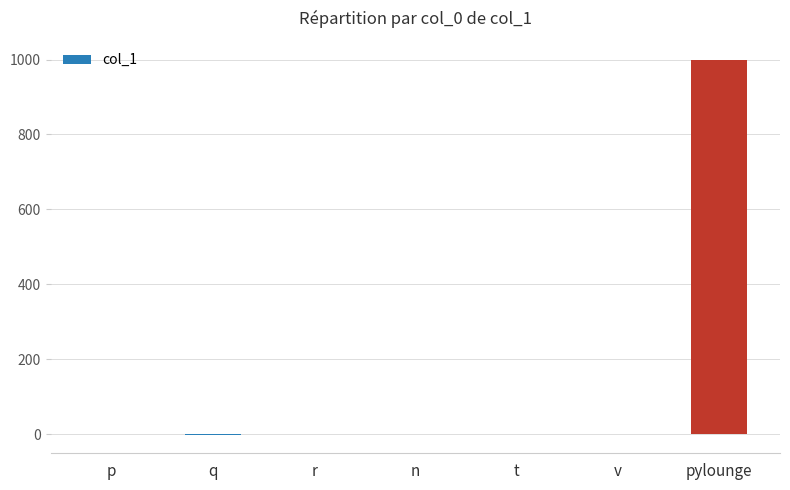

What is the sum of all values?

996.8